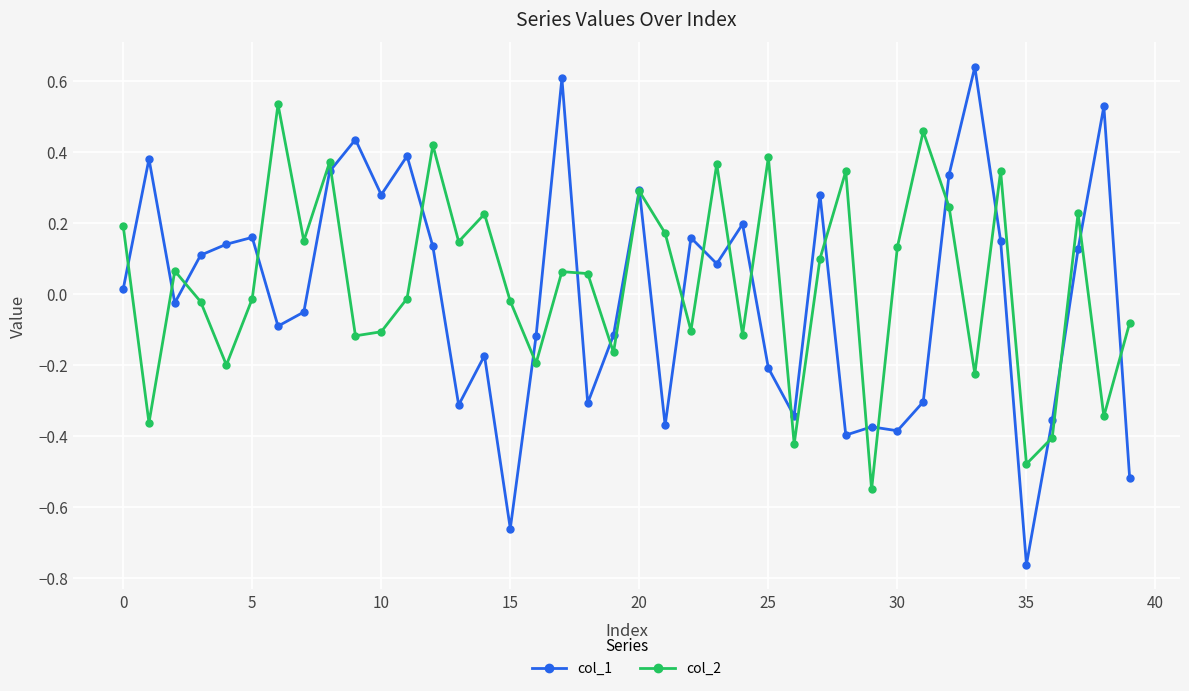

True or false: col_2 has more than 2 points higher than both neighbors.

True